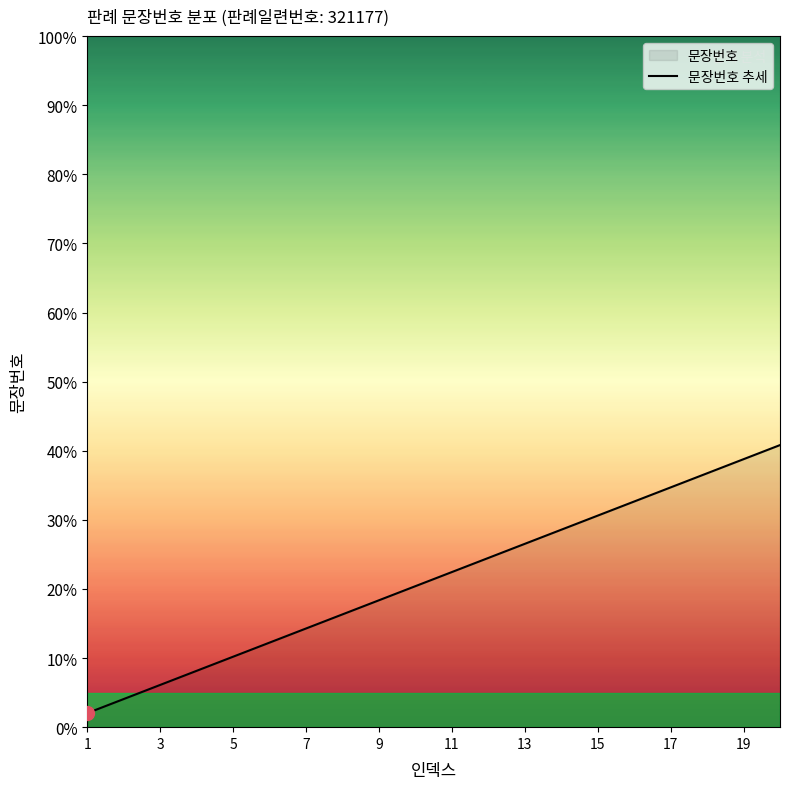

The value at 7 is 14.3. True or false?

True